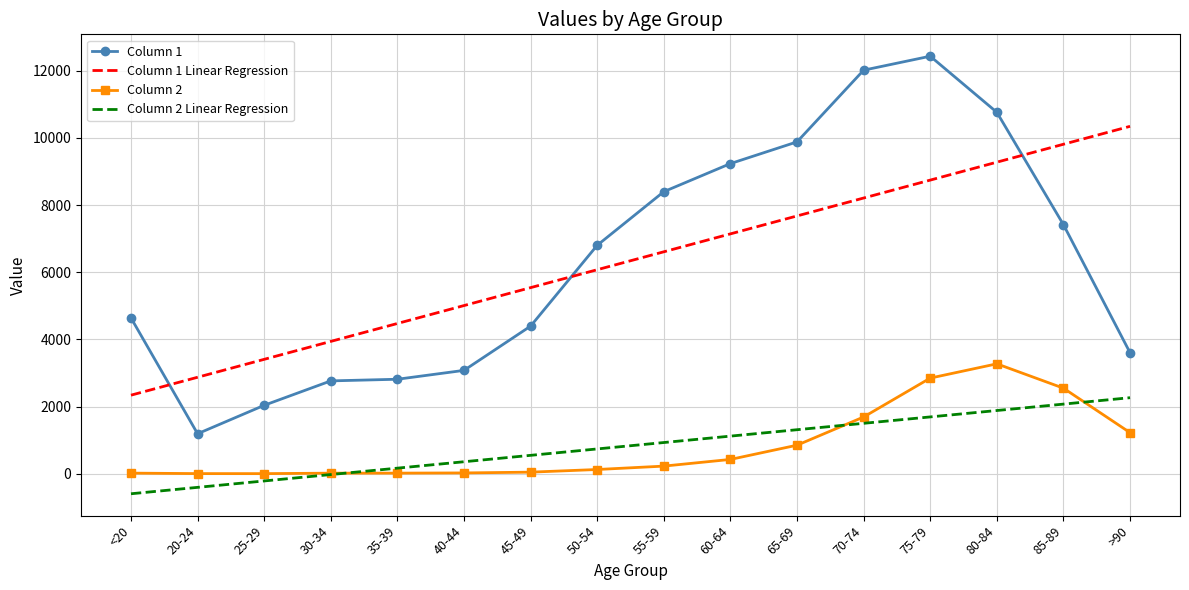

How many distinct data groups are displayed?

4